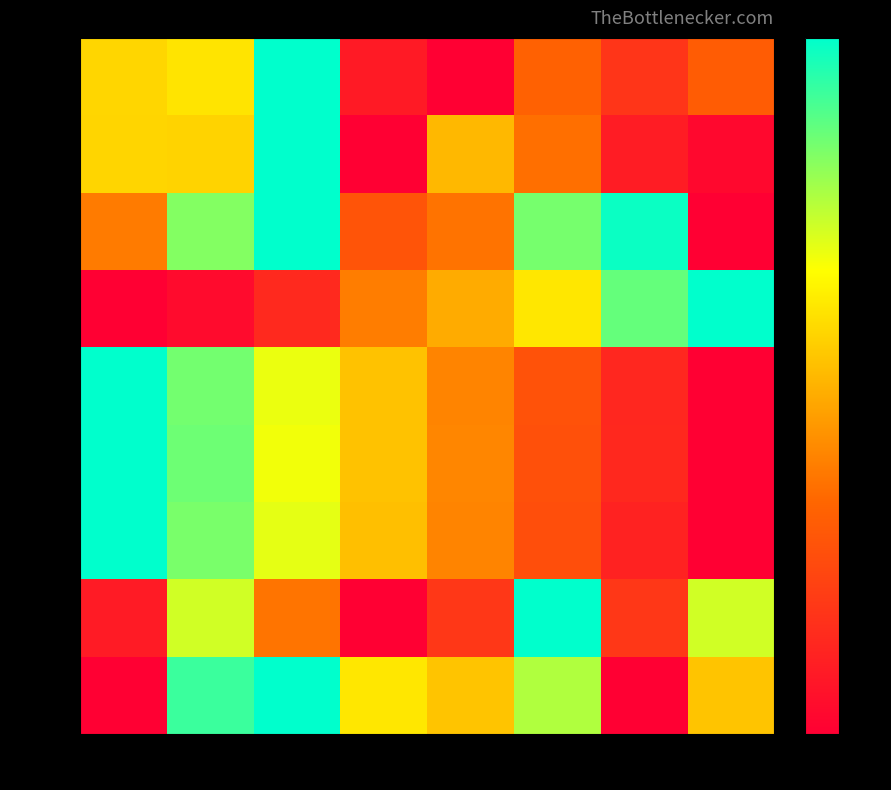

Which category has the highest value in the row_0 series?

col_2